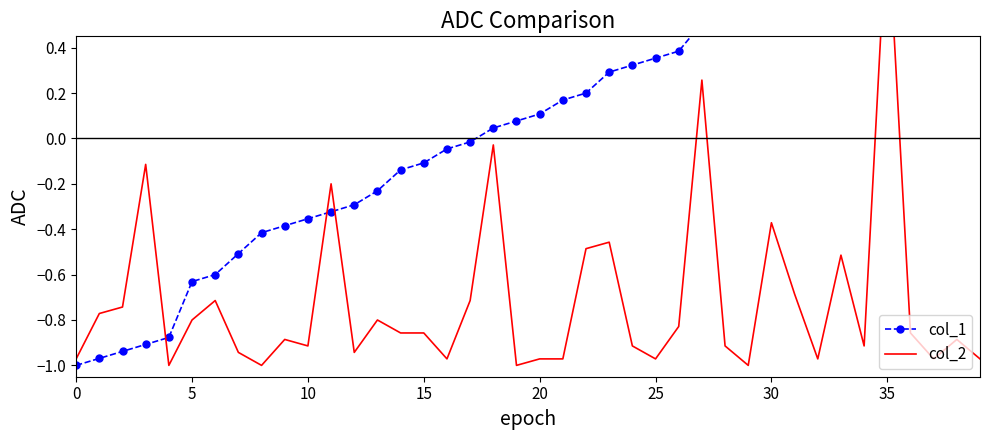

What is the label of the 32nd point from the left?

31